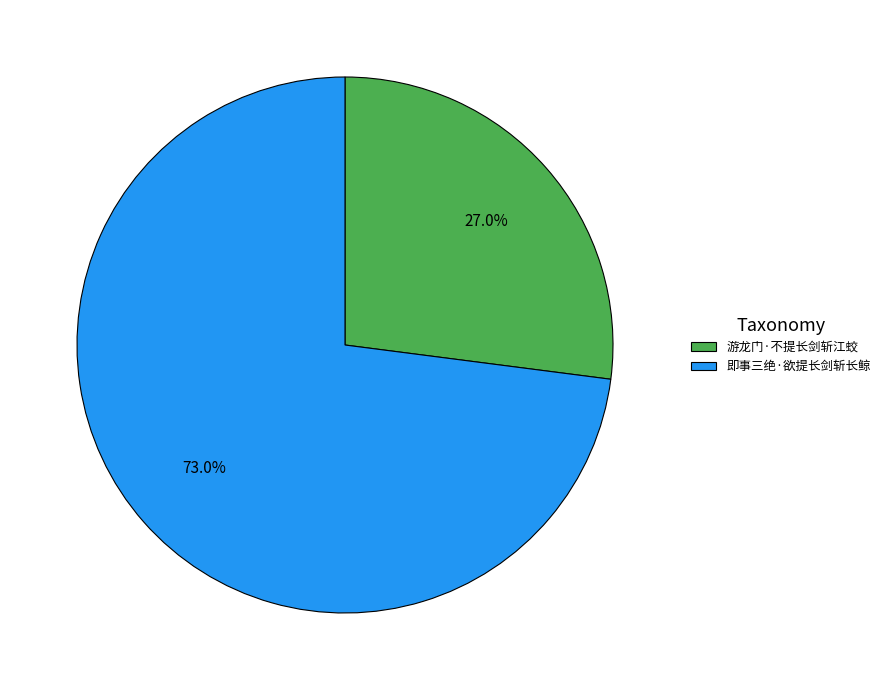

What percentage is the 游龙门·不提长剑斩江蛟 slice, to the nearest percent?

27%